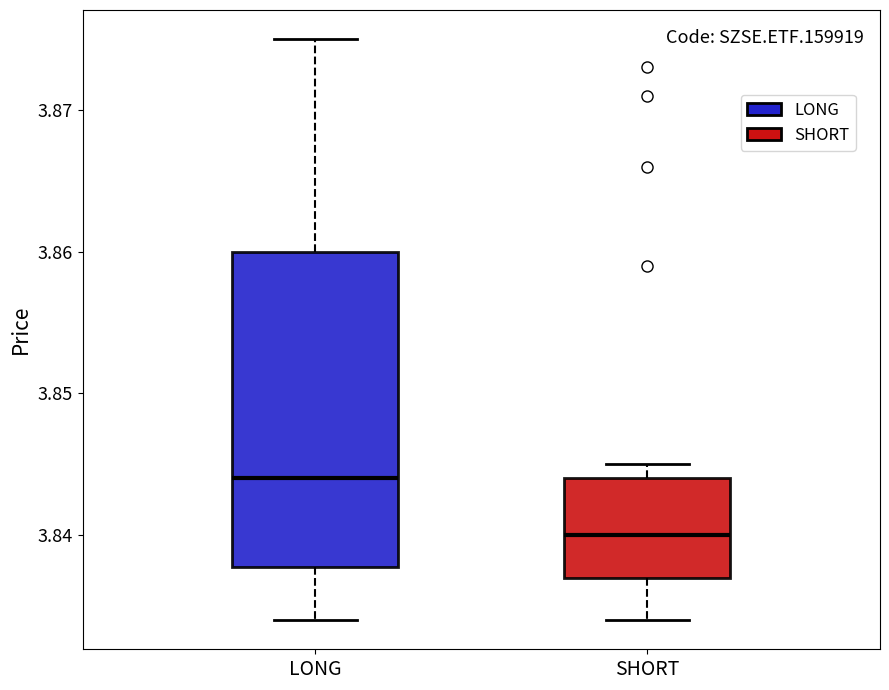

Where does the median line of the box for LONG sit on the y-axis? The values are not printed on the chart, so give them approximately, as read against the axis.

3.844